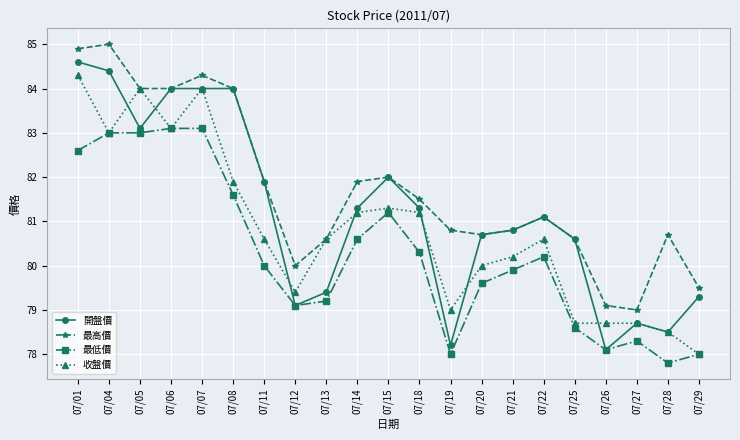

Reading left to right, transcribe all the data shown in this chart.

開盤價: 84.6	84.4	83.1	84.0	84.0	84.0	81.9	79.1	79.4	81.3	82.0	81.3	78.2	80.7	80.8	81.1	80.6	78.1	78.7	78.5	79.3
最高價: 84.9	85.0	84.0	84.0	84.3	84.0	81.9	80.0	80.6	81.9	82.0	81.5	80.8	80.7	80.8	81.1	80.6	79.1	79.0	80.7	79.5
最低價: 82.6	83.0	83.0	83.1	83.1	81.6	80.0	79.1	79.2	80.6	81.2	80.3	78.0	79.6	79.9	80.2	78.6	78.1	78.3	77.8	78.0
收盤價: 84.3	83.0	84.0	83.1	84.0	81.9	80.6	79.4	80.6	81.2	81.3	81.2	79.0	80.0	80.2	80.6	78.7	78.7	78.7	78.5	78.0